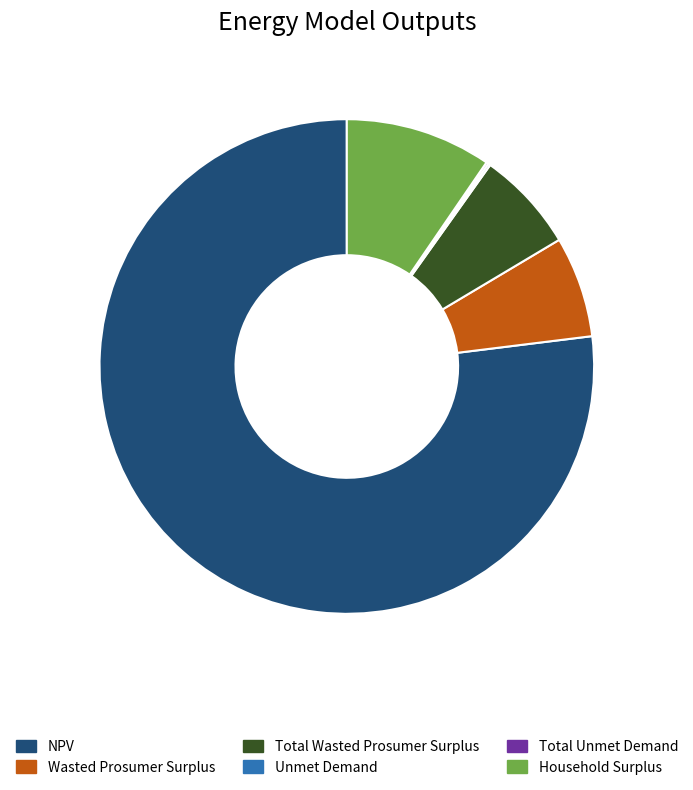

Do Wasted Prosumer Surplus and NPV together represent more than half of the pie?

Yes